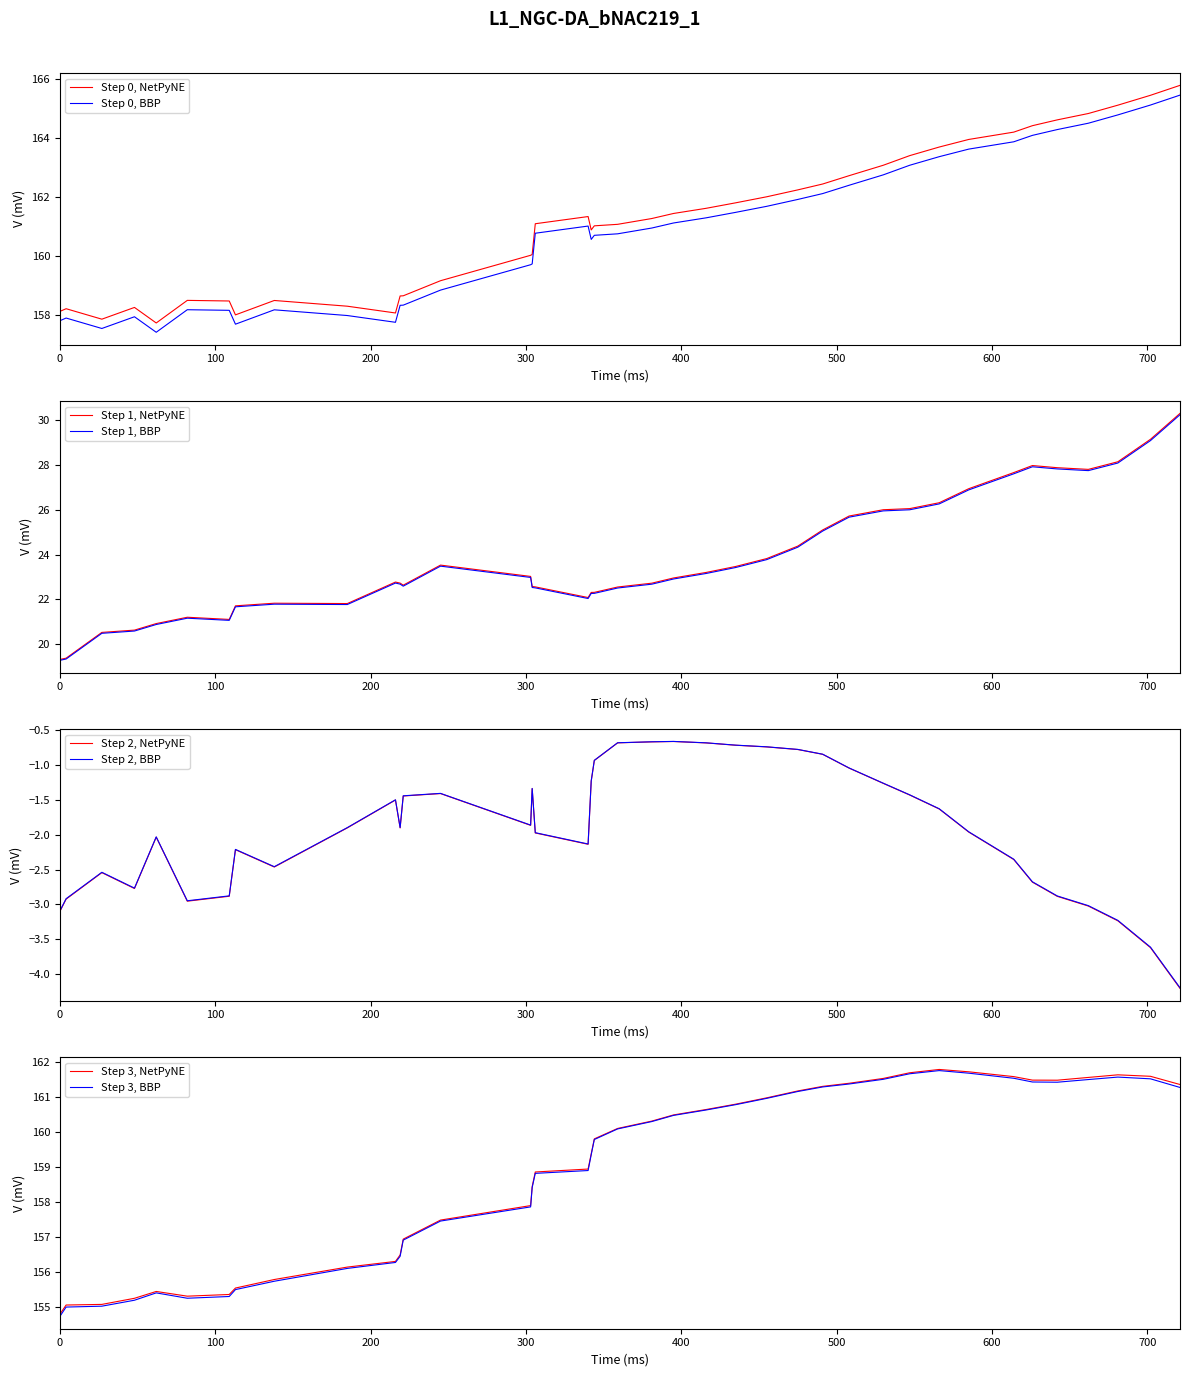

What is the maximum value for Step 0, BBP?

165.5